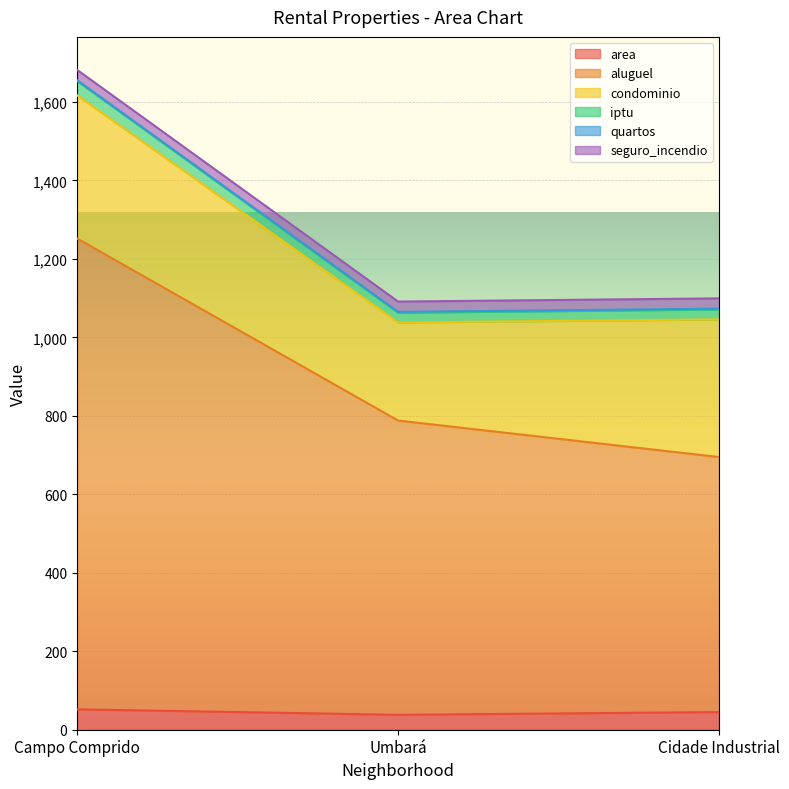

The value of iptu at Campo Comprido is 2180.5. True or false?

False